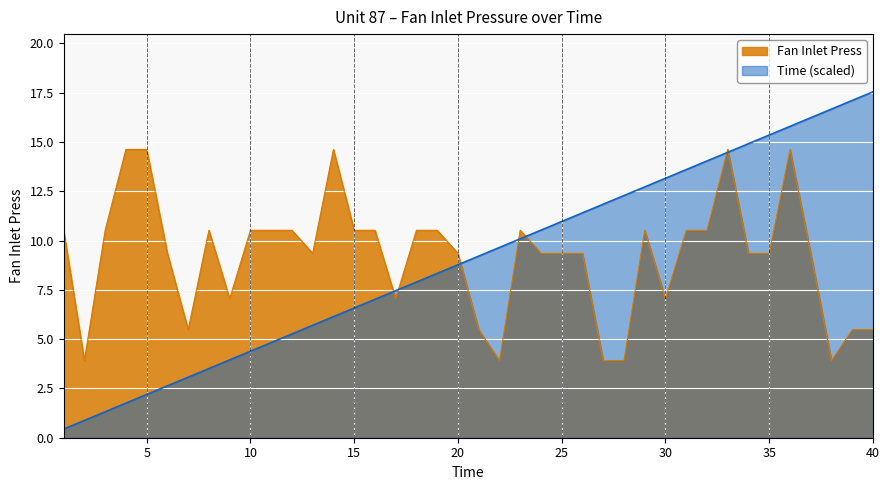

Rank the categories by Fan Inlet Press value from highest to lowest.

4, 5, 14, 33, 36, 1, 3, 8, 10, 11, 12, 15, 16, 18, 19, 23, 29, 31, 32, 6, 13, 20, 24, 25, 26, 34, 35, 37, 9, 17, 30, 7, 21, 39, 40, 2, 22, 27, 28, 38